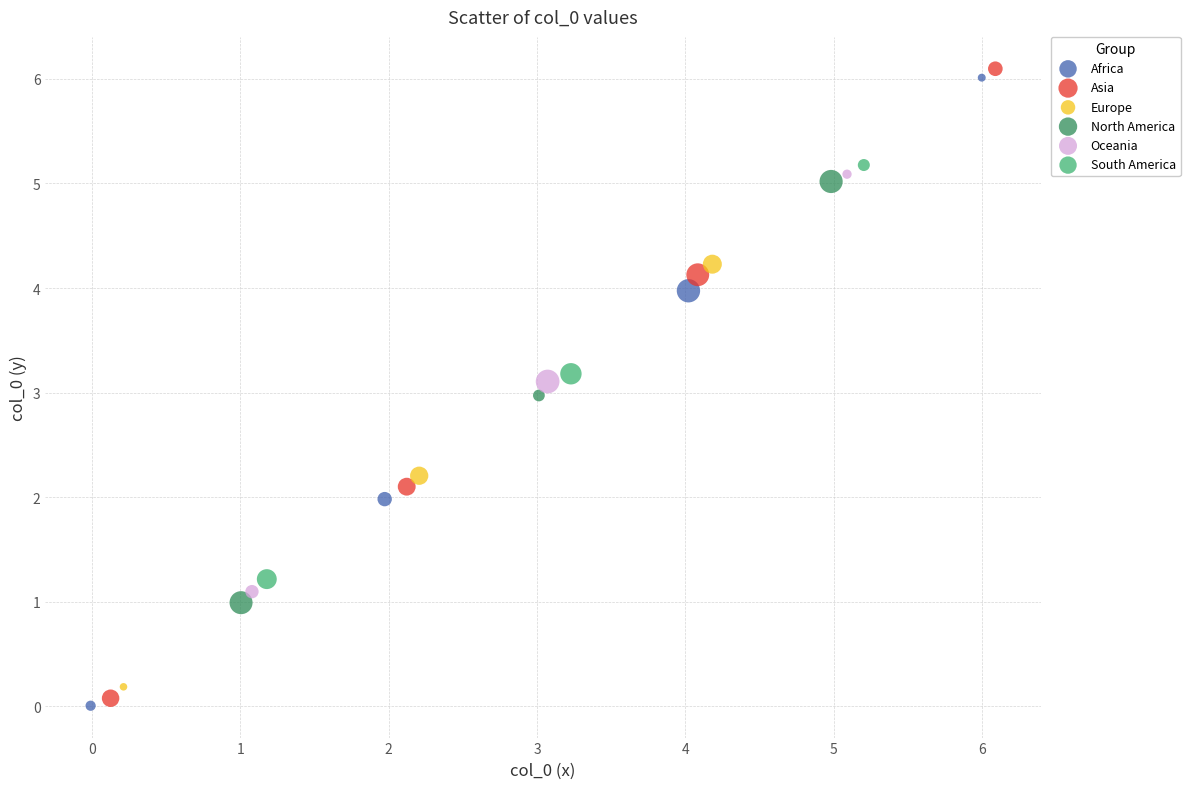

Which series has the widest spread of Y values?

Asia